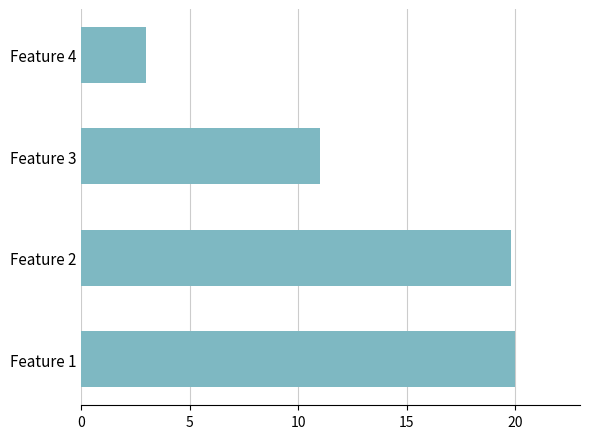

Reading bottom to top, extract all data points from this chart.

20.0	19.8	11.0	3.0